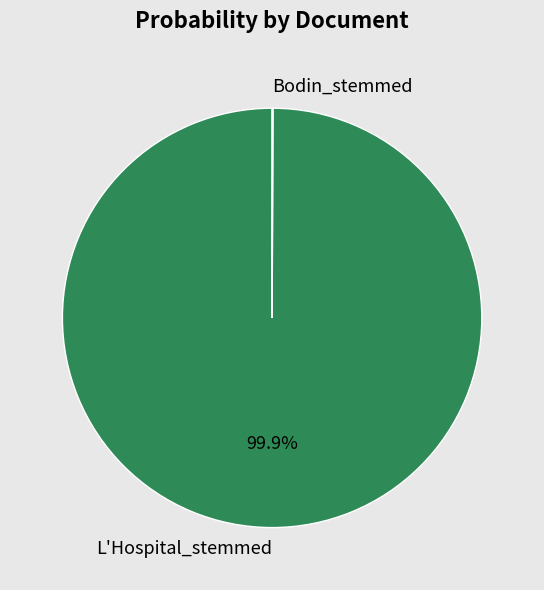

What is the largest slice in the pie chart?

L'Hospital_stemmed